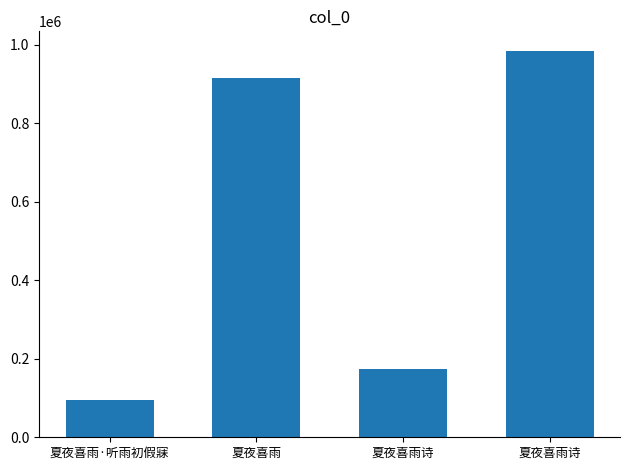

What is the greatest value displayed?

984973